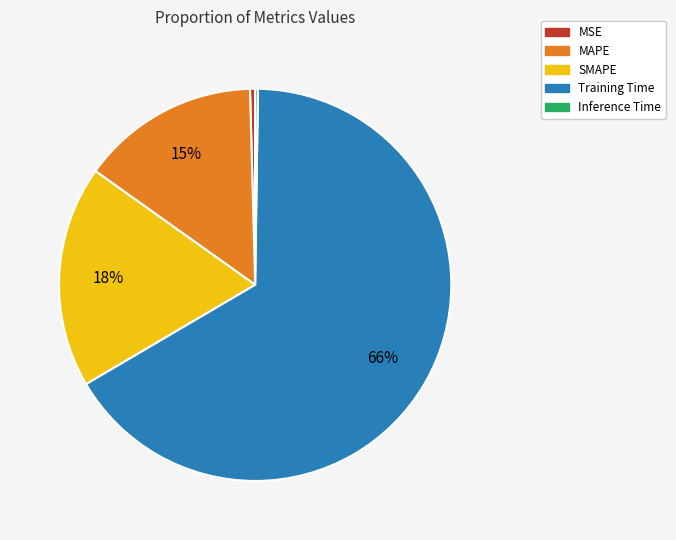

To the nearest percent, what is the average slice percentage?

20%